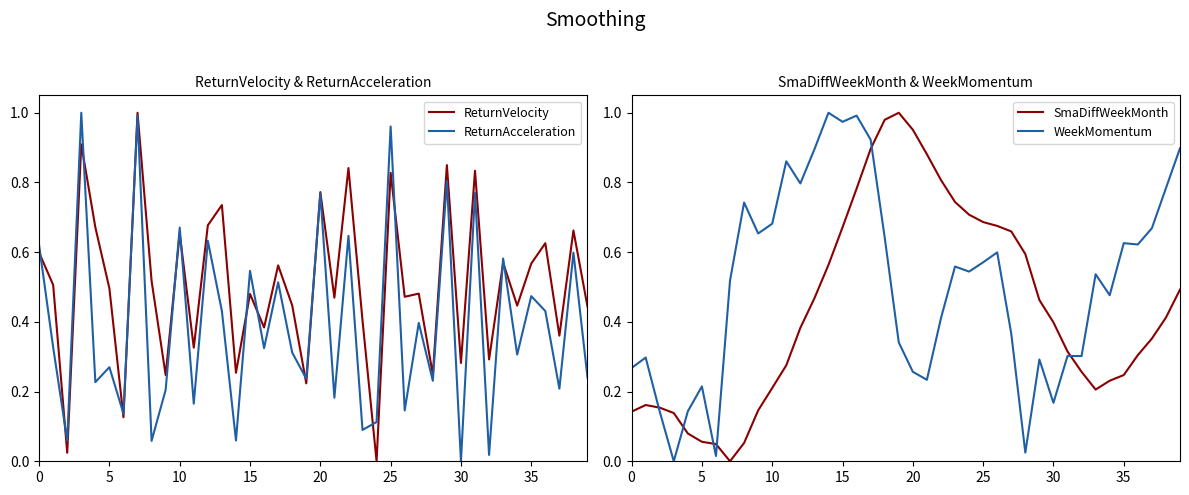

Which has a higher value, 33 or 26?

33